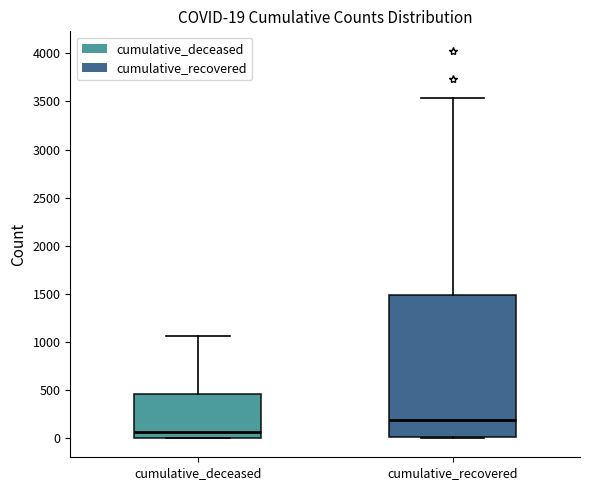

Comparing the boxes themselves (not the whiskers), which one is the tallest?

cumulative_recovered